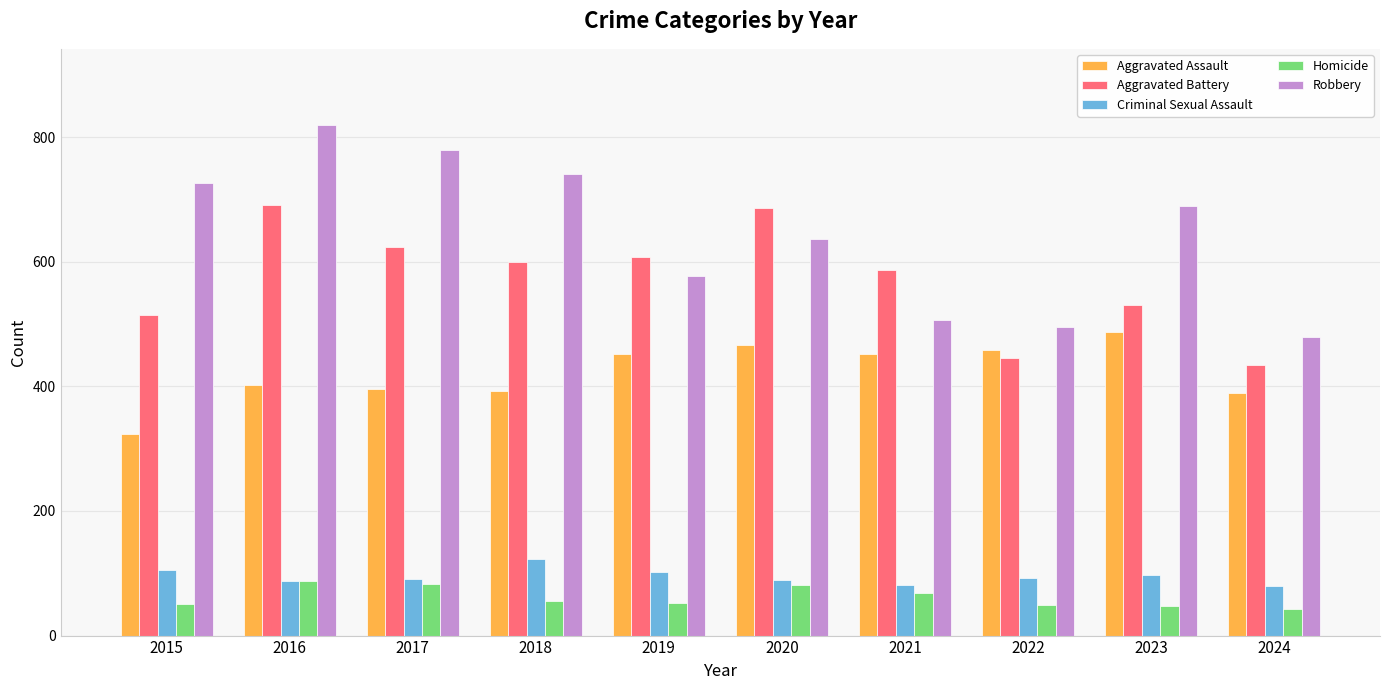

How many groups of bars are there?

10